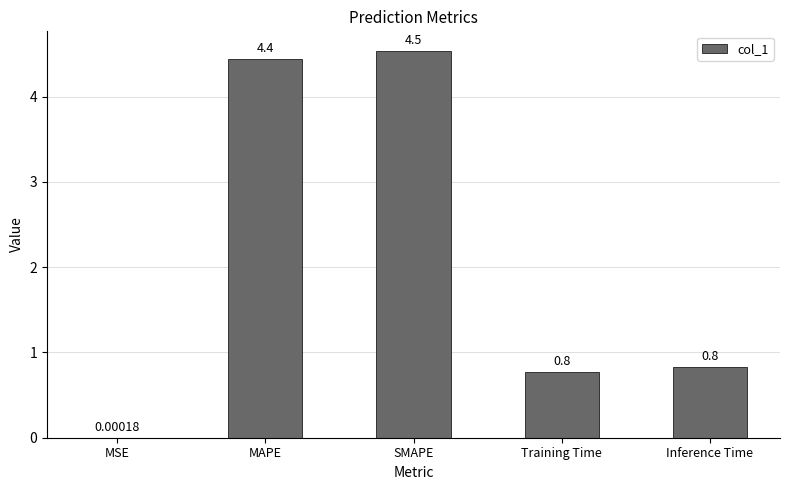

Between MSE and SMAPE, which is larger?

SMAPE